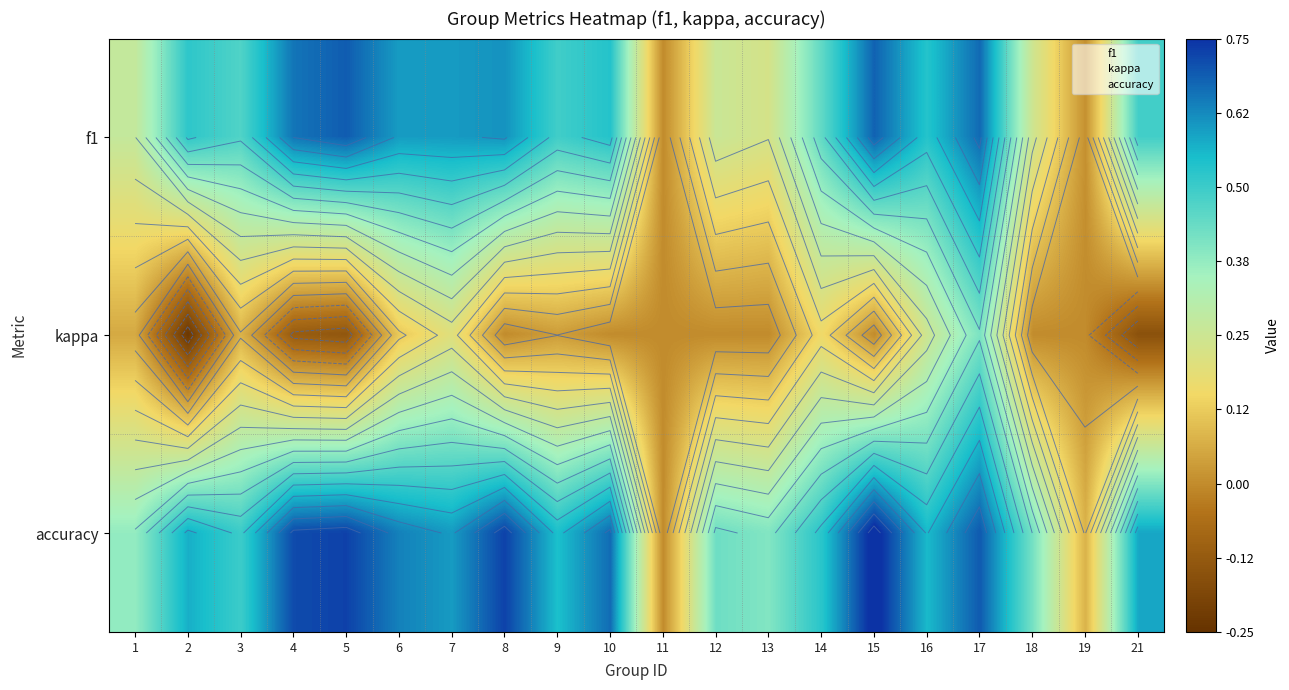

At which category is the sum across all series the highest?

17